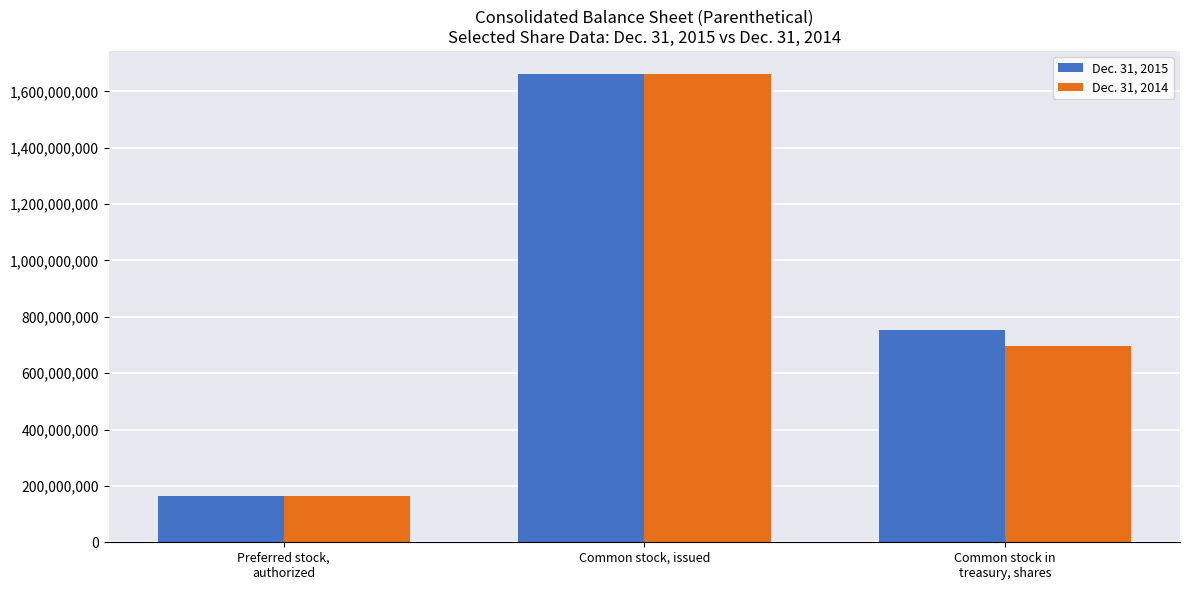

What is the difference between the highest and lowest values at Common stock in
treasury, shares?

56100000